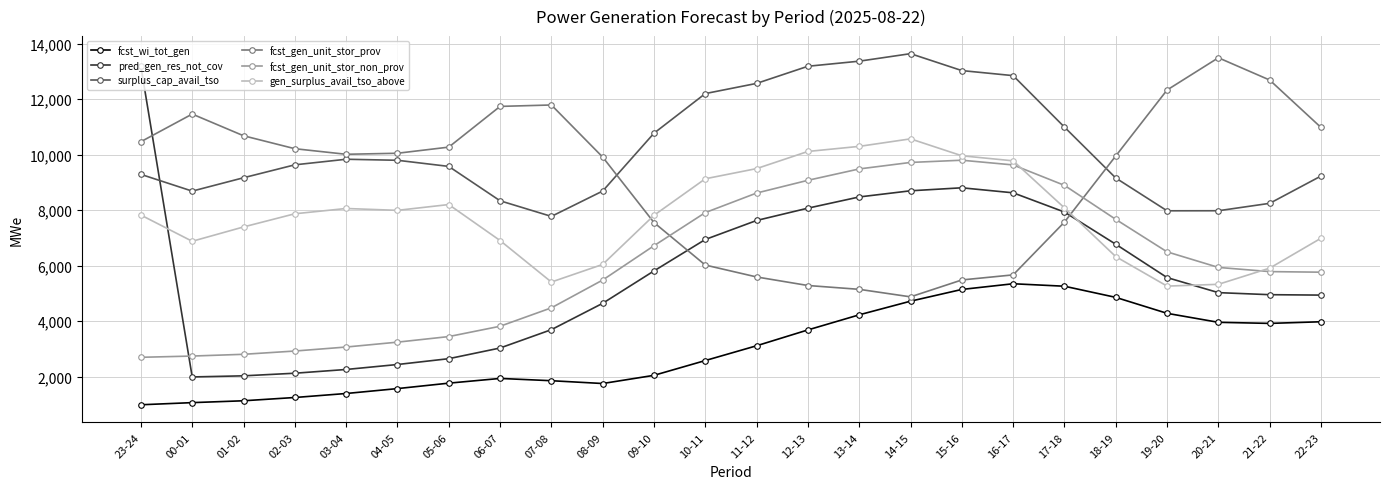

What is the difference between the maximum and second lowest values in the gen_surplus_avail_tso_above series?

5243